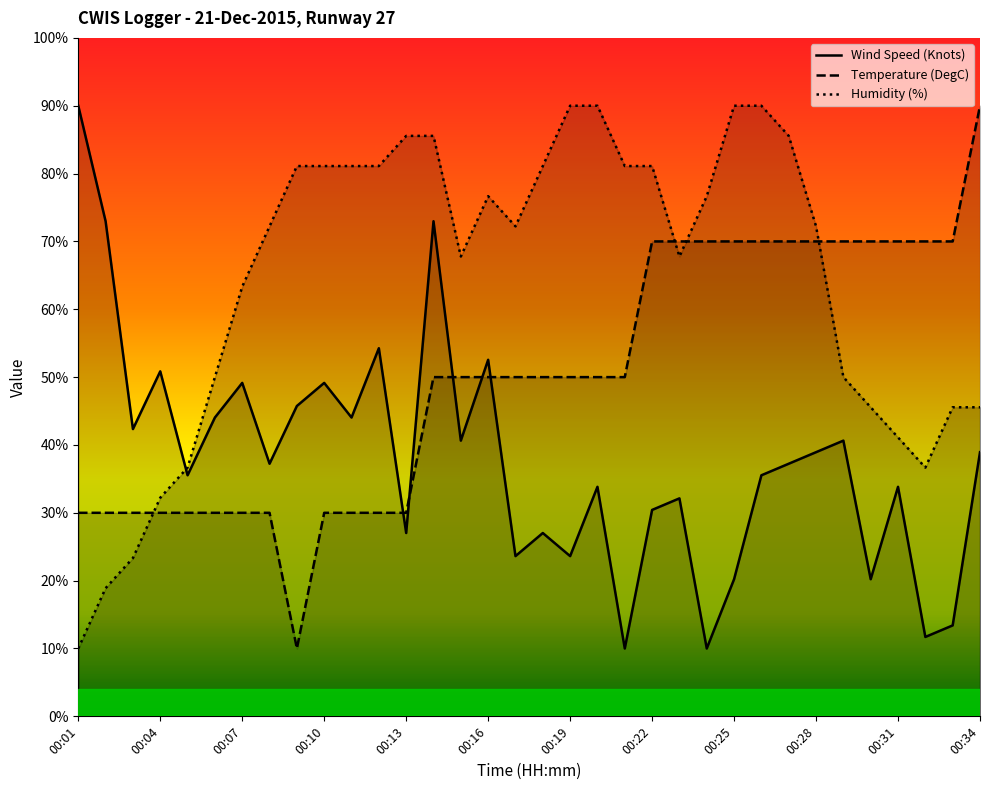

True or false: Wind Speed (Knots) and Temperature (DegC) intersect in this chart.

True